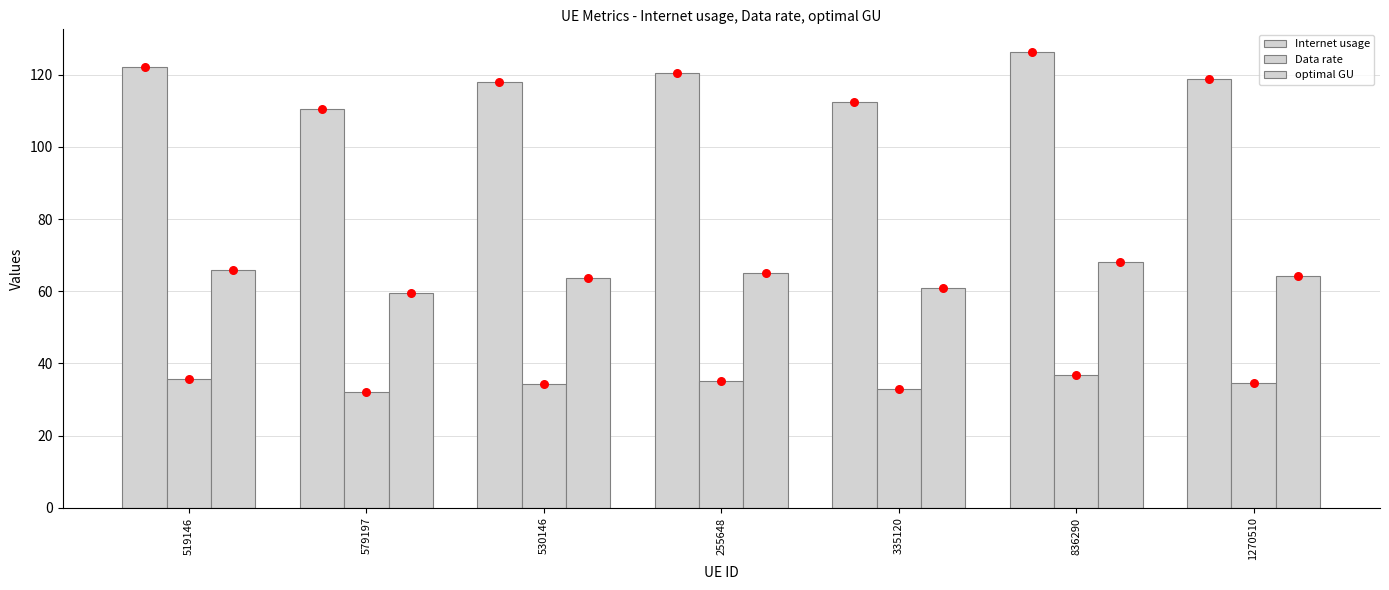

Which series has the largest total across all categories?

Internet usage